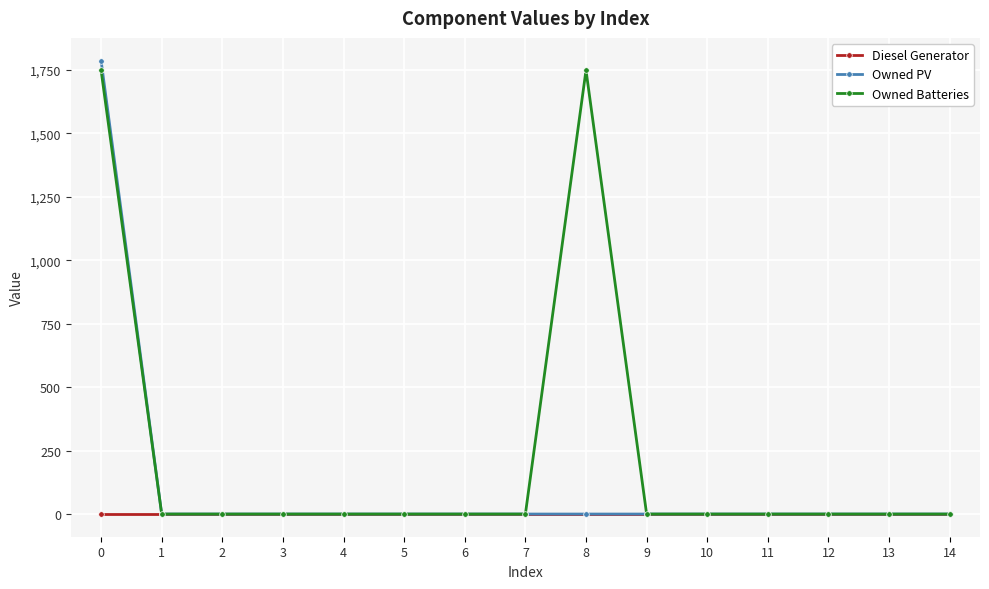

At how many categories does at least one series exceed 1422?

2